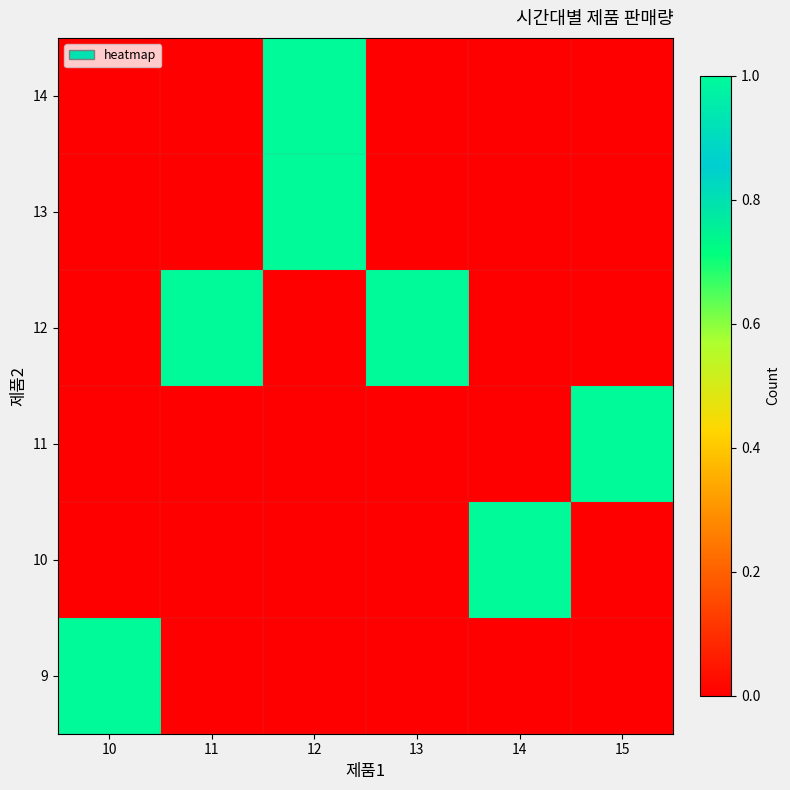

What is the difference between the highest and lowest values at 13?

1